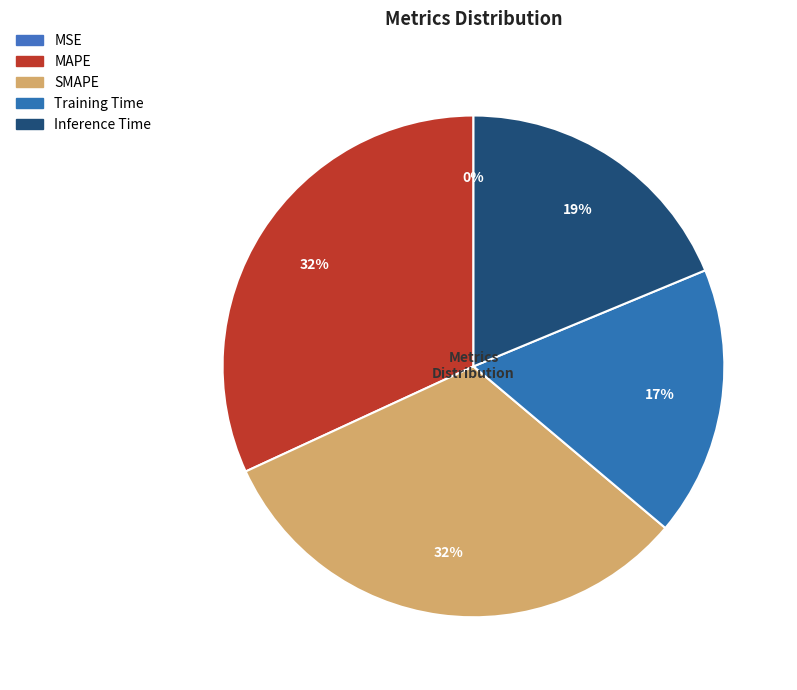

True or false: Inference Time accounts for 5% of the total.

False